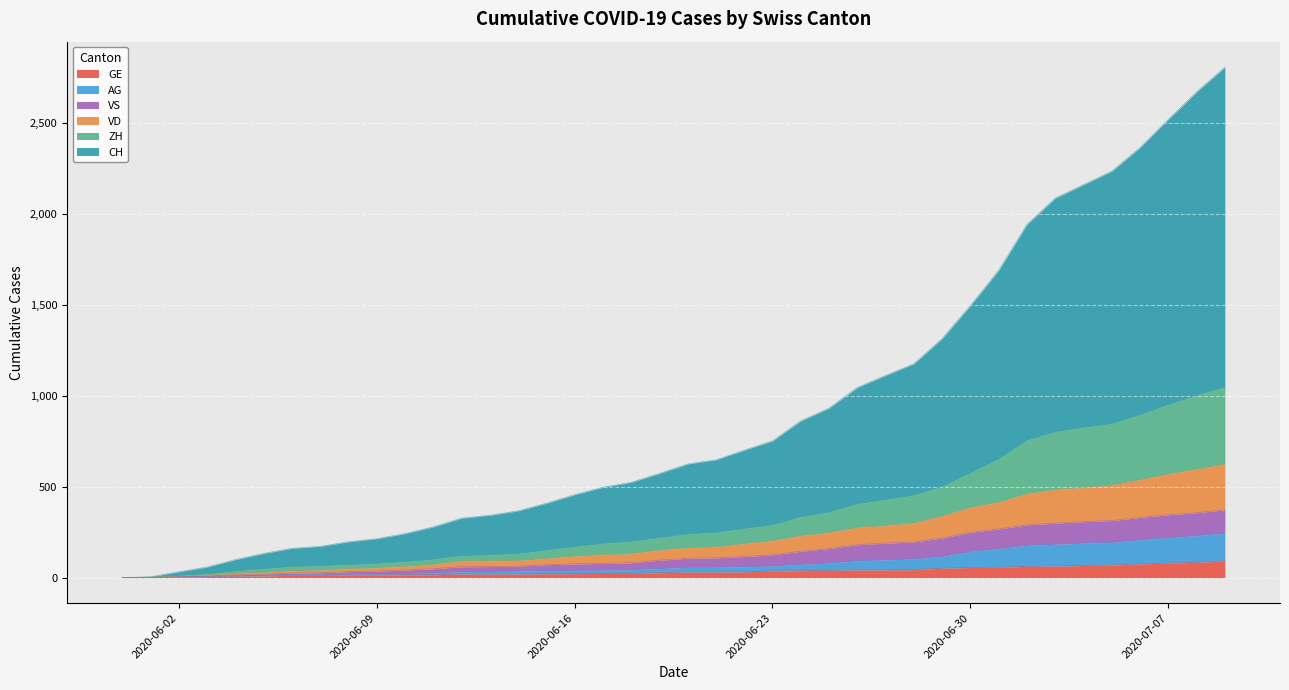

Count the number of categories in the chart.

40